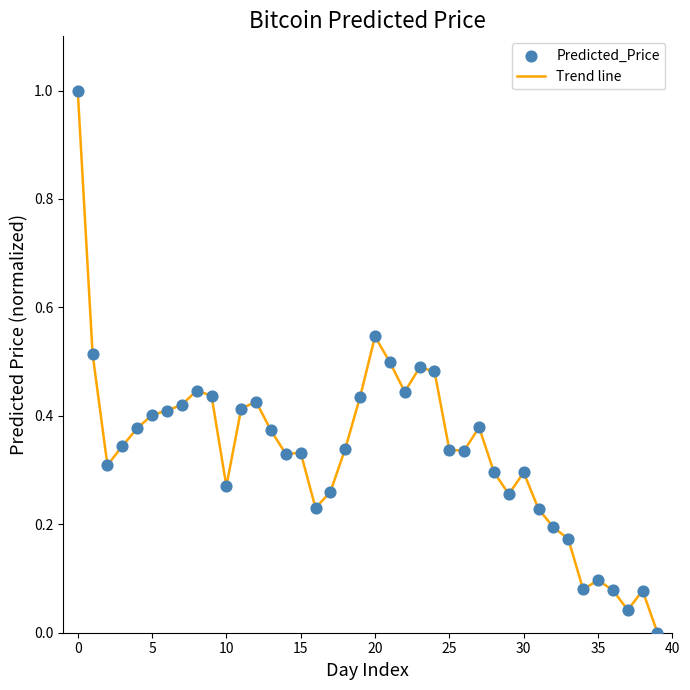

What is the maximum value shown in the chart?

1.0